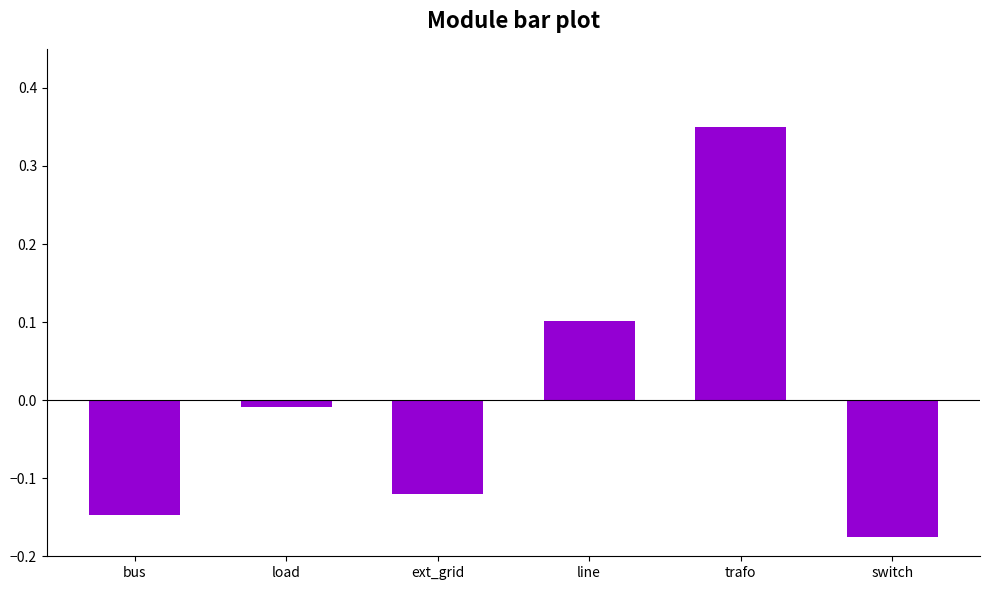

The value at line is 0.1. True or false?

True